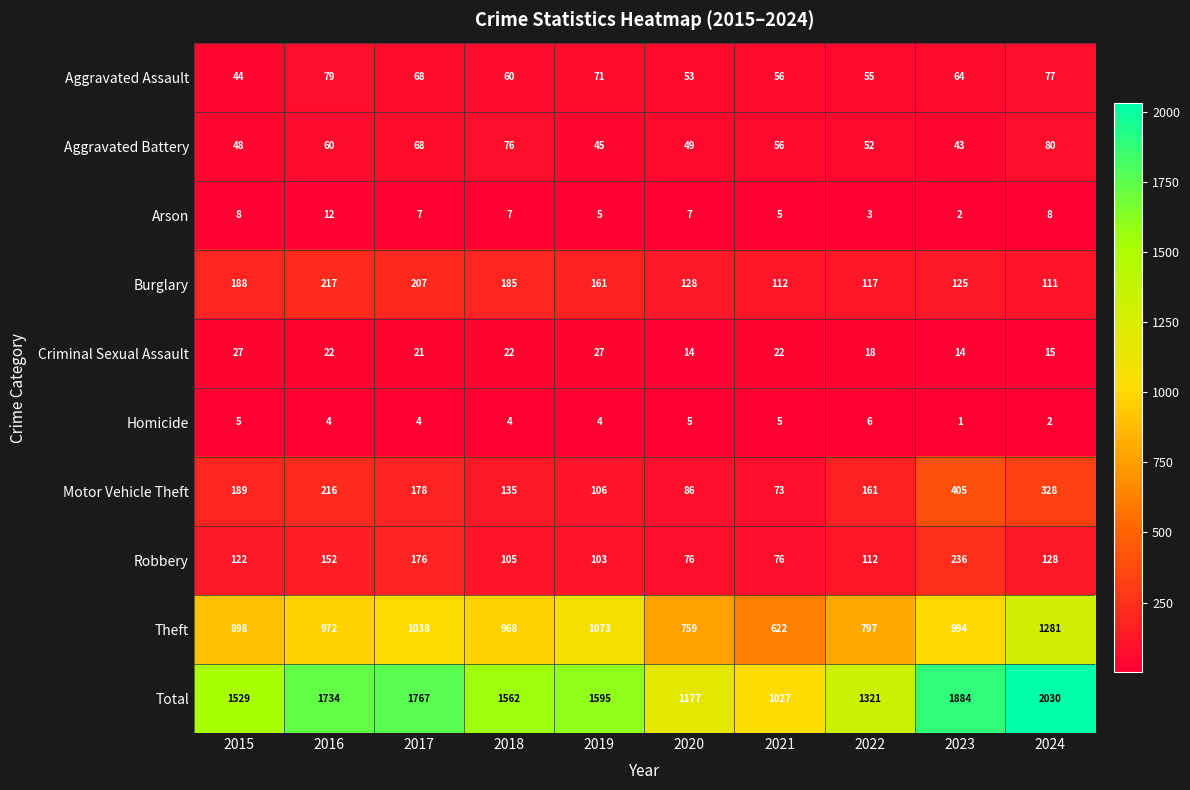

At how many categories does at least one series exceed 1978?

1